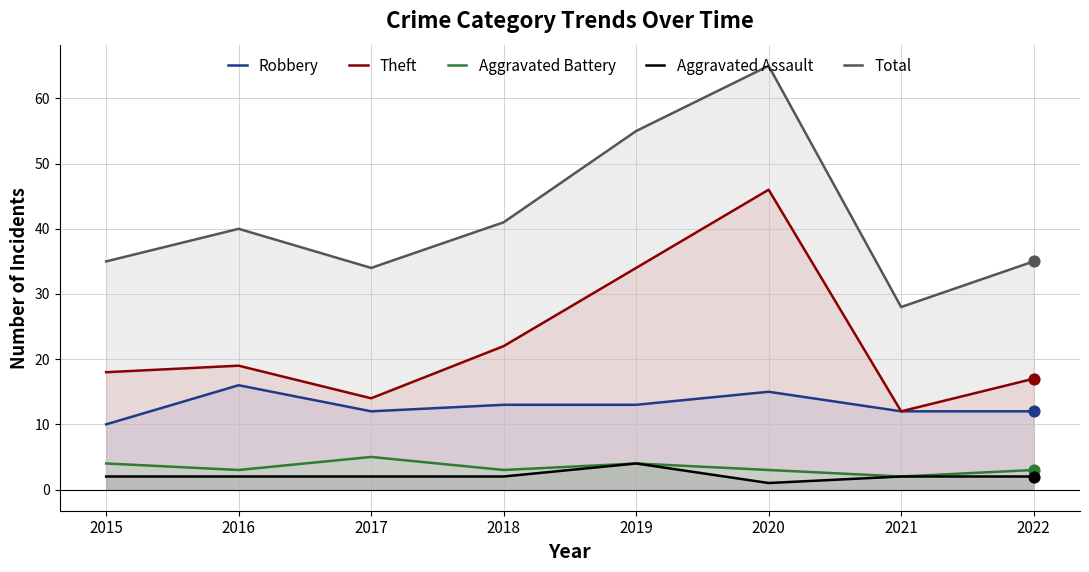

What are all the series names shown in the legend?

Robbery, Theft, Aggravated Battery, Aggravated Assault, Total